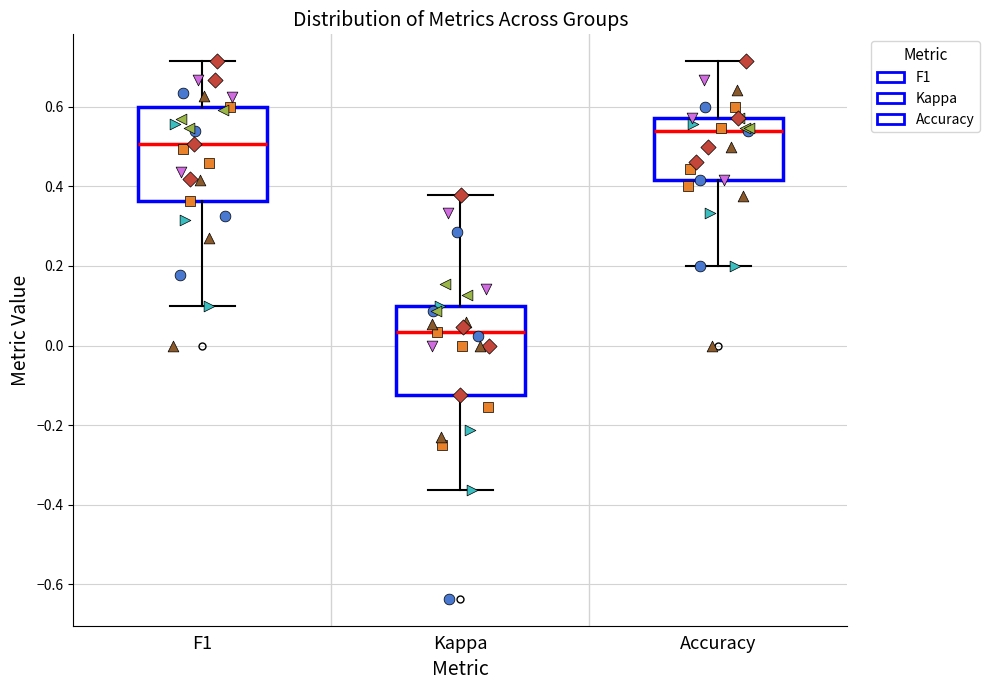

Where does the median line of the box for Kappa sit on the y-axis? The values are not printed on the chart, so give them approximately, as read against the axis.

0.04